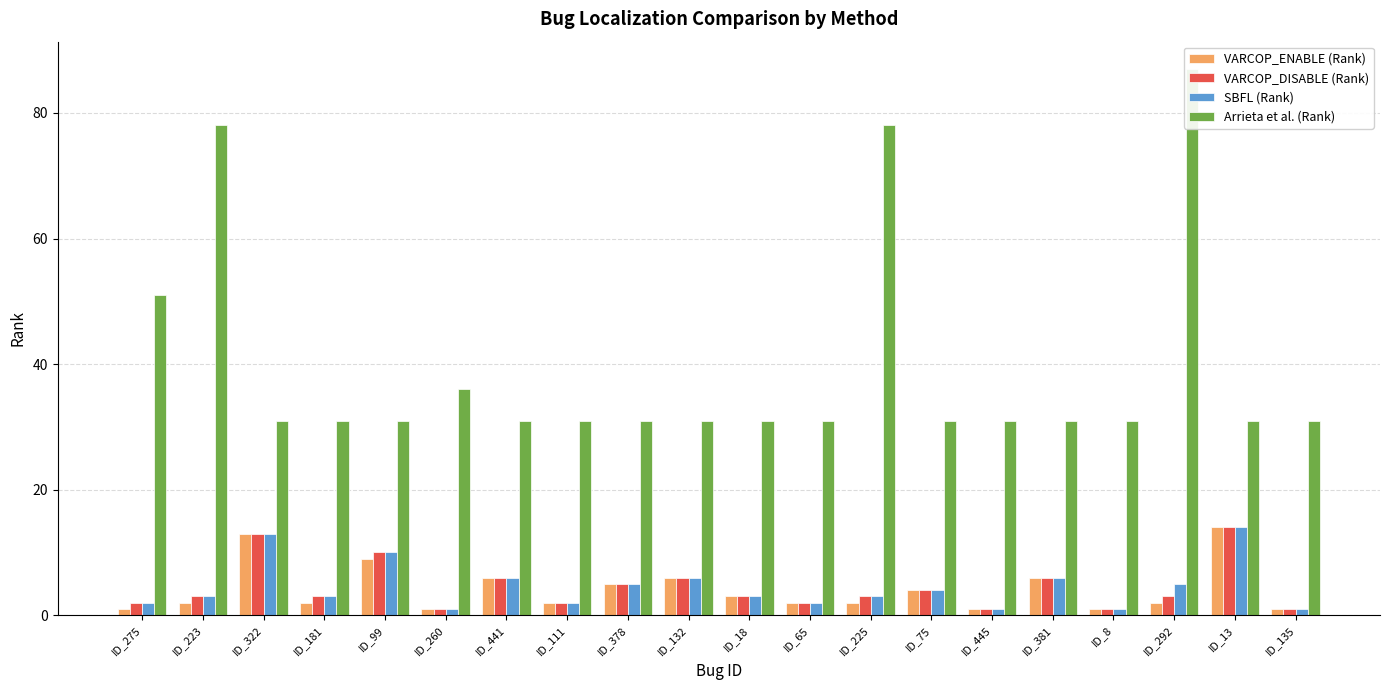

How many categories are shown in the chart?

20